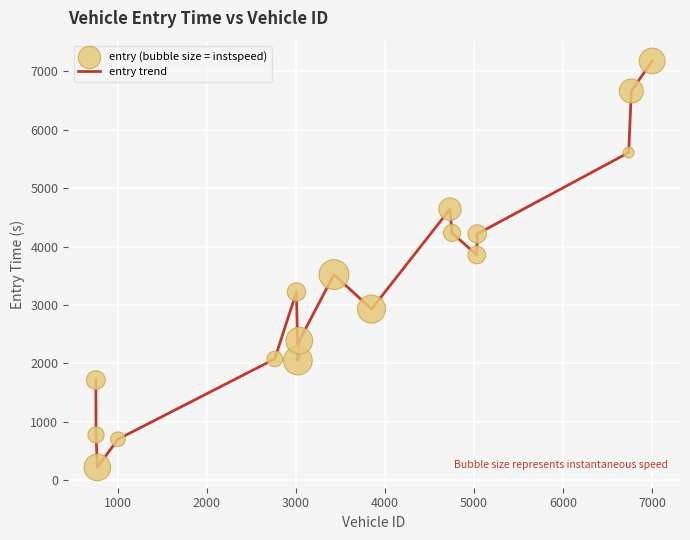

What is the greatest value displayed?

7178.5